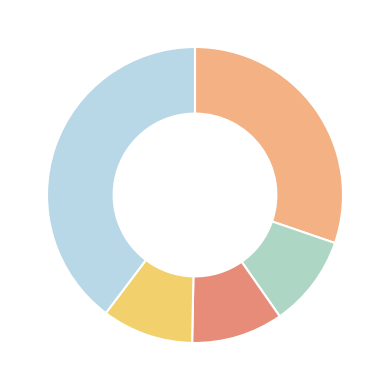

How many slices are in this pie chart?

5